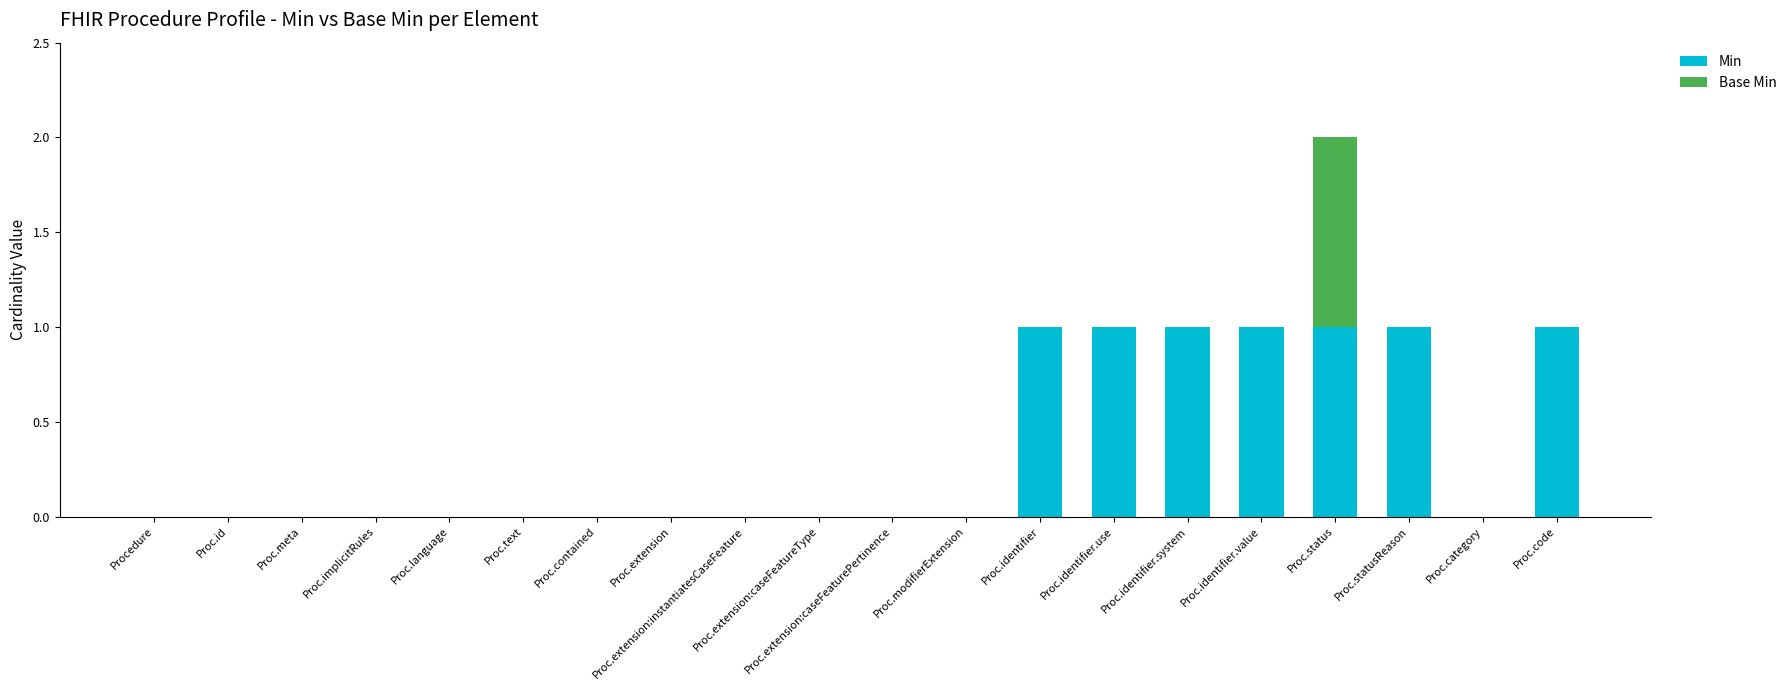

At which category is the sum across all series the highest?

Proc.status